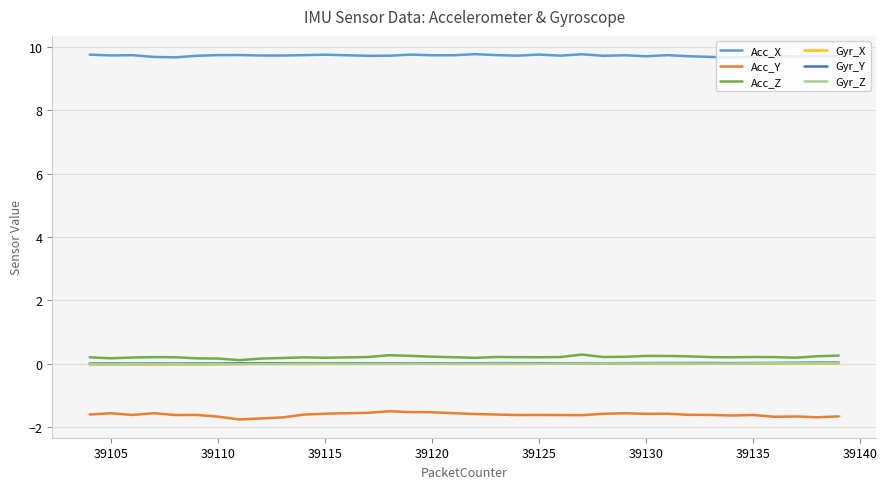

What is the lowest value of the Acc_Y series?

-1.8